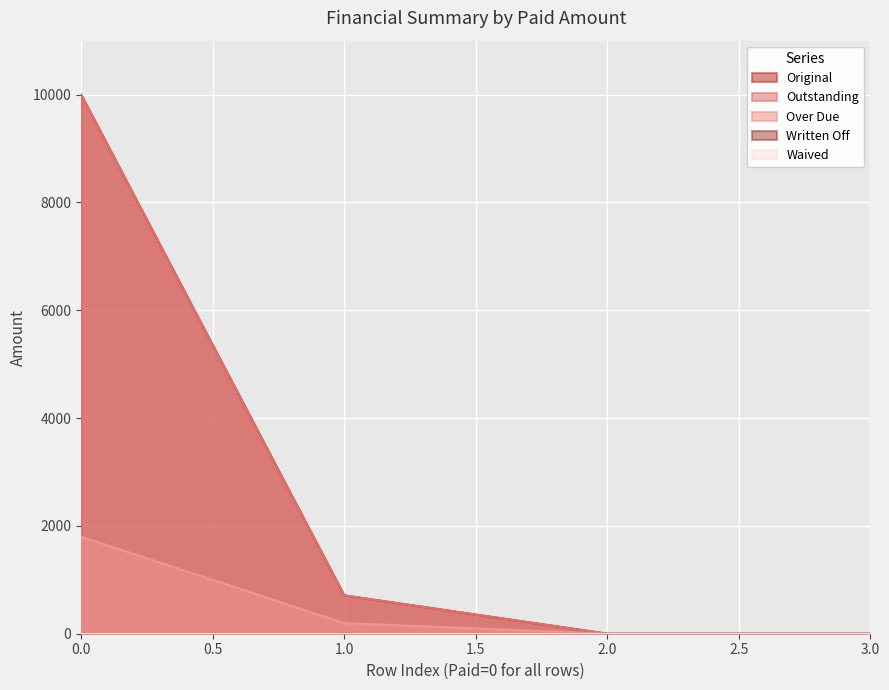

Does the chart display data point markers on the line(s)?

No